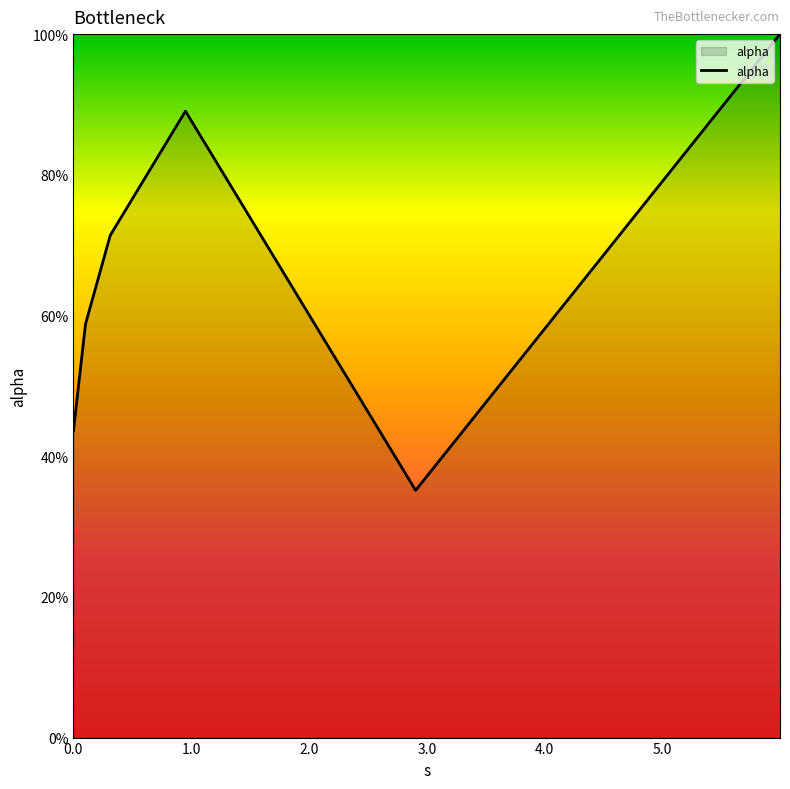

Does the chart have visible grid lines?

No